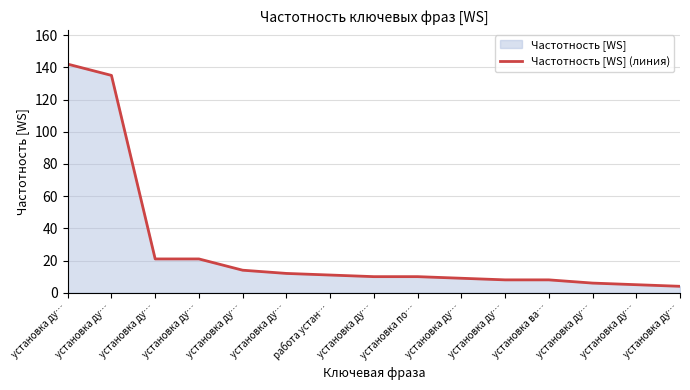

True or false: there are more than 2 points higher than both neighbors.

False